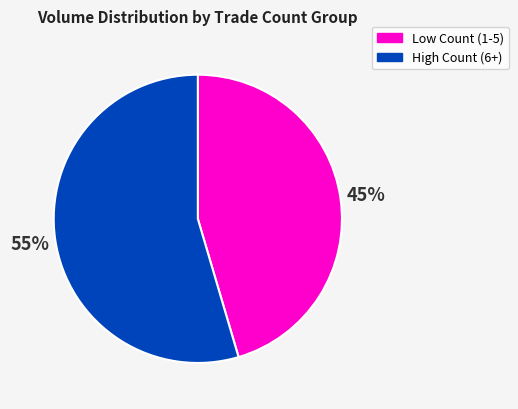

Between Low Count (1-5) and High Count (6+), which is larger?

High Count (6+)